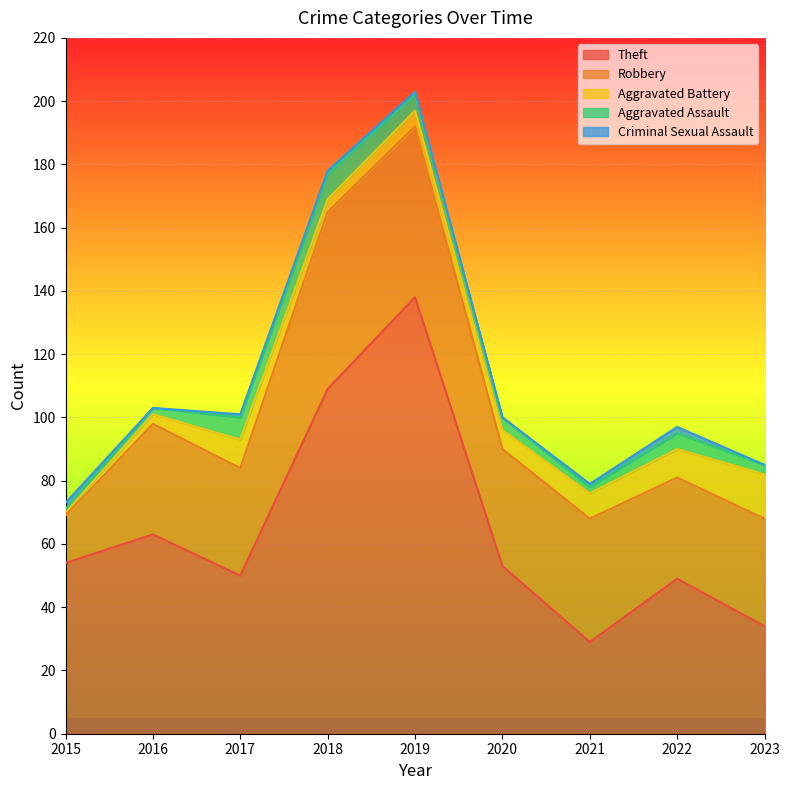

In Criminal Sexual Assault, how many points are higher than both neighbors (excluding endpoints)?

1